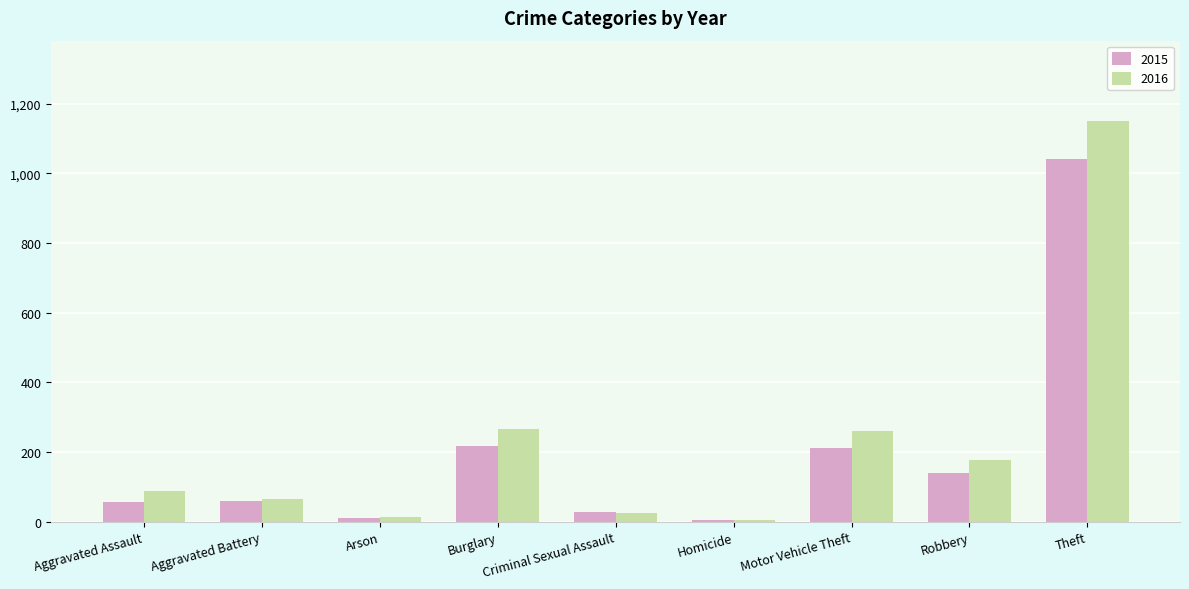

What is the sum of all 2015 values?

1768